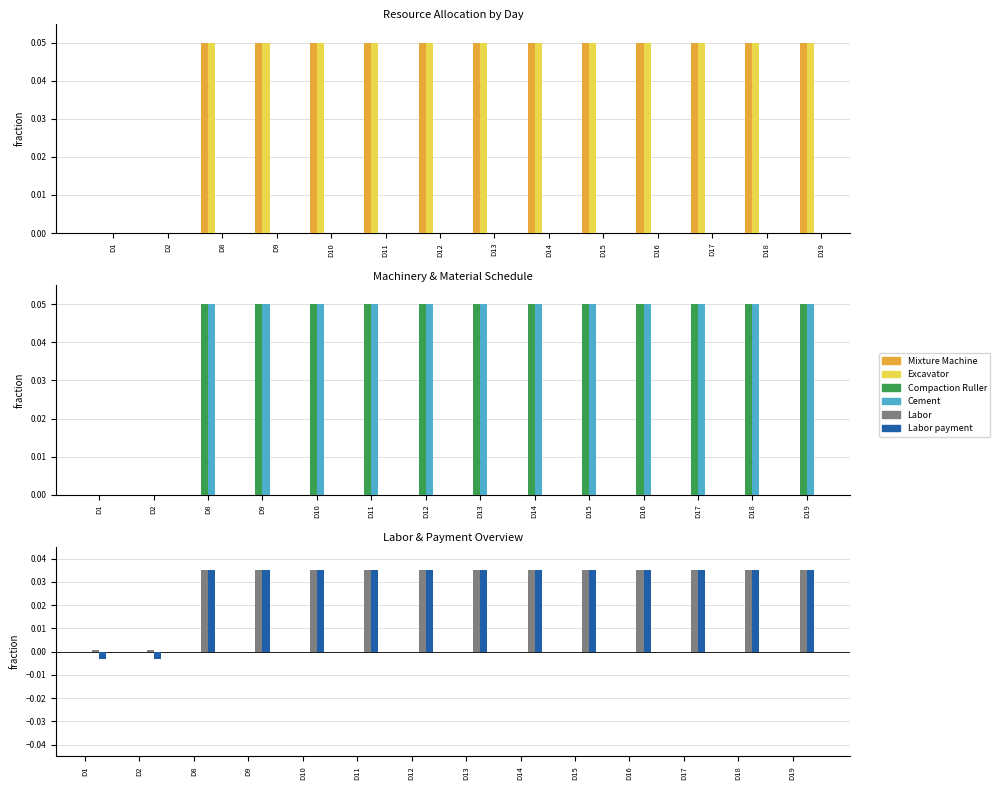

At which category is the sum across all series the highest?

D8